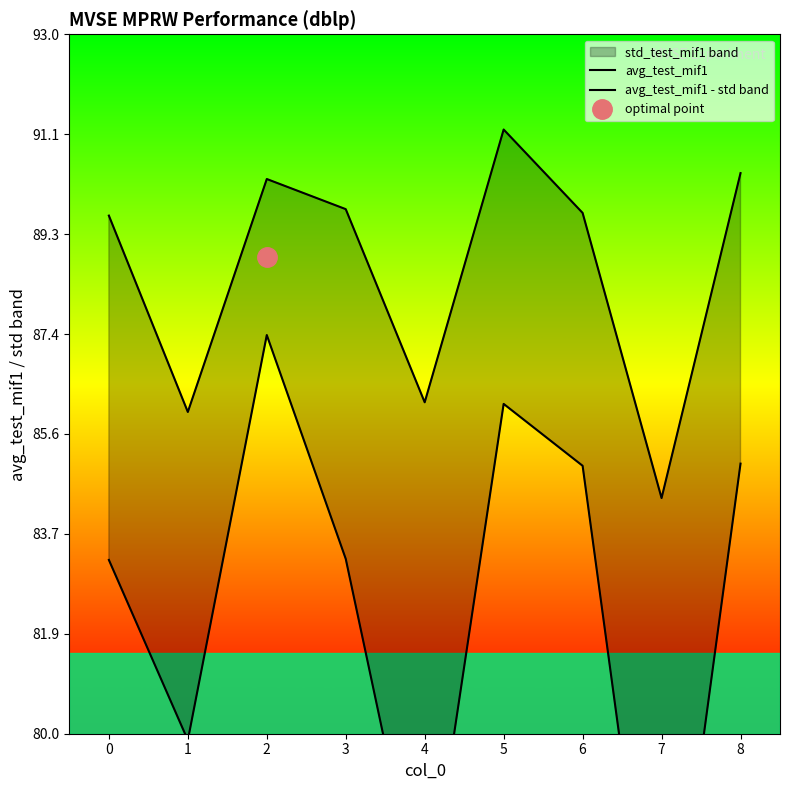

Reading right to left, extract all data points from this chart.

avg_test_mif1: 8=90.4	7=84.4	6=89.7	5=91.2	4=86.2	3=89.8	2=90.3	1=86.0	0=89.6
avg_test_mif1 - std band: 8=85.0	7=74.2	6=85.0	5=86.1	4=76.4	3=83.2	2=87.4	1=79.9	0=83.2